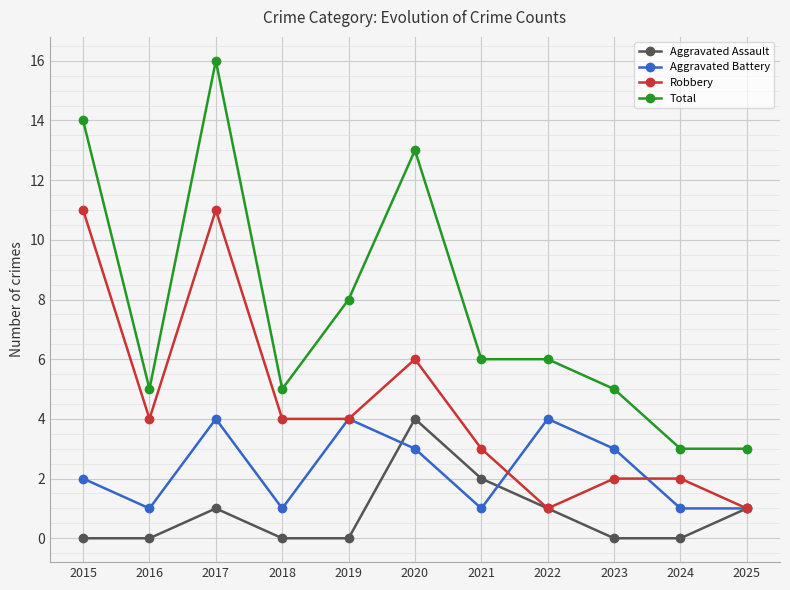

Is this an area chart (filled region under the line)?

No